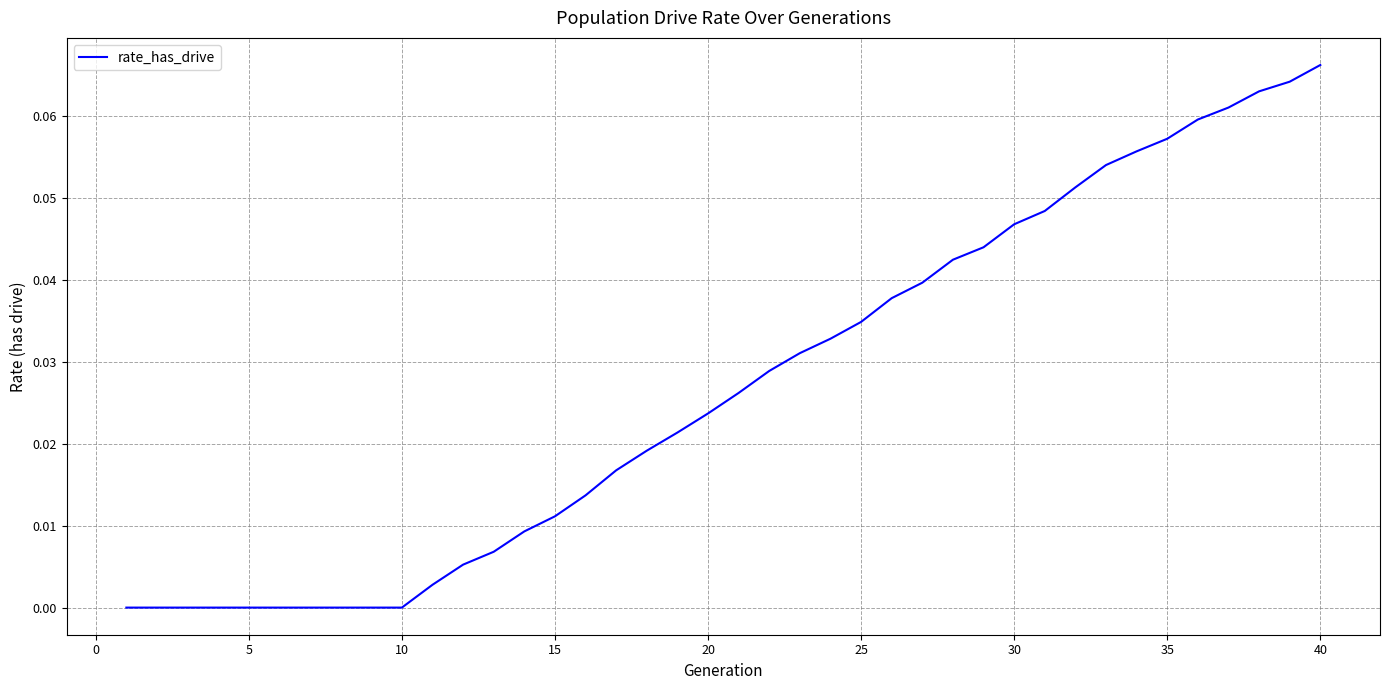

At which category does the chart reach its peak across all series?

40